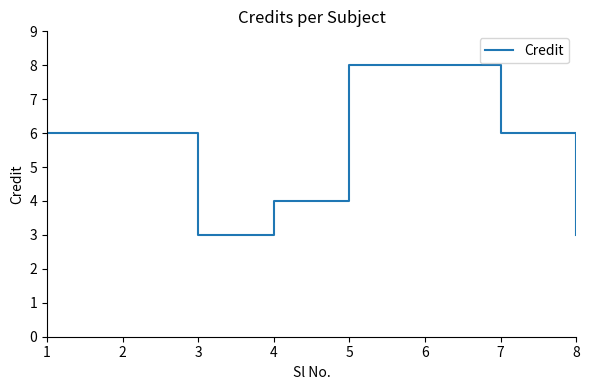

What is the difference between the values at 5 and 2?

2